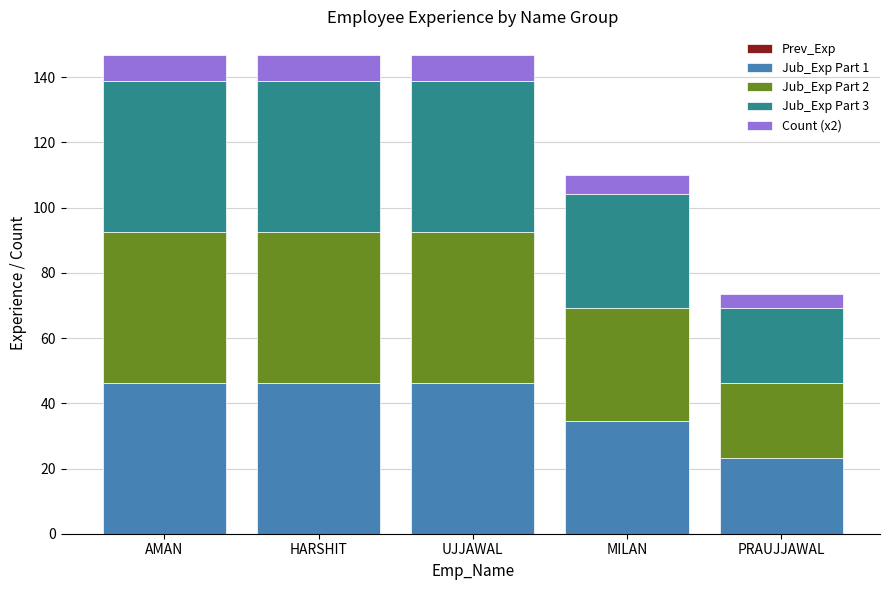

What is the sum of the Jub_Exp Part 1 values at AMAN and MILAN?

80.9